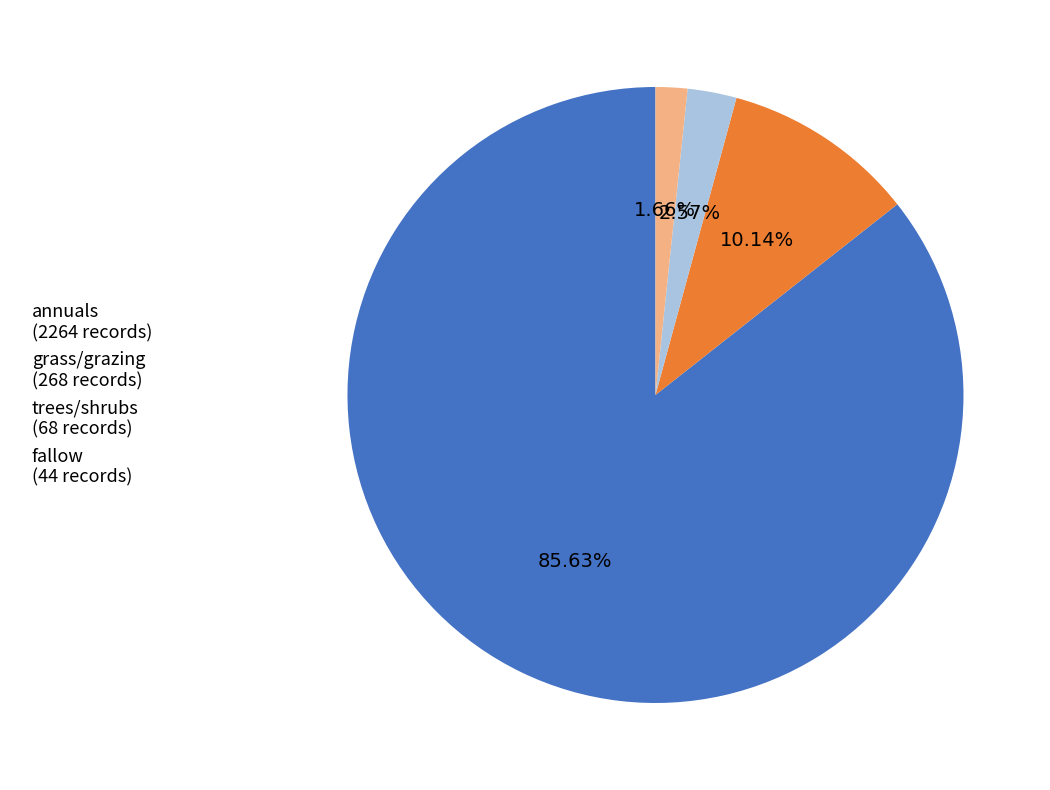

Is the sum of annuals (2264 records) and fallow (44 records) greater than half?

Yes